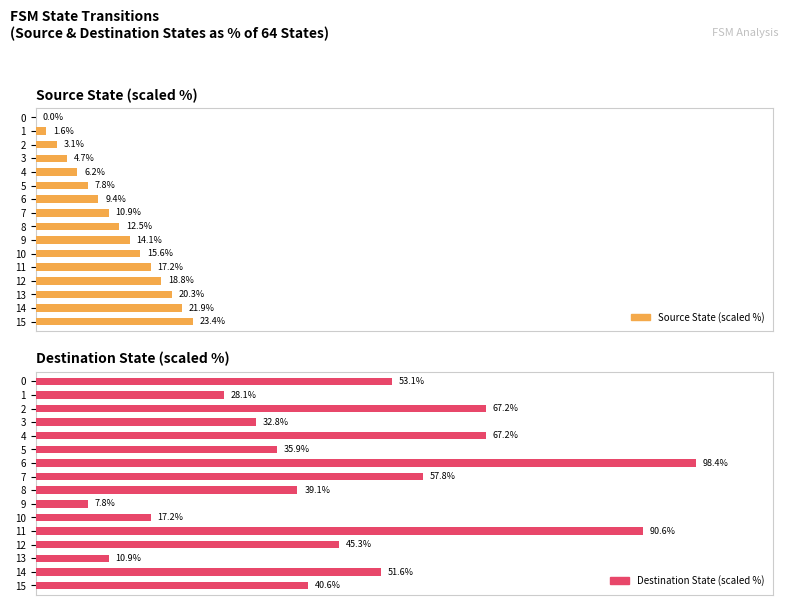

Reading left to right, extract all data points from this chart.

Source State (scaled %): 0.0	1.6	3.1	4.7	6.2	7.8	9.4	10.9	12.5	14.1	15.6	17.2	18.8	20.3	21.9	23.4
Destination State (scaled %): 53.1	28.1	67.2	32.8	67.2	35.9	98.4	57.8	39.1	7.8	17.2	90.6	45.3	10.9	51.6	40.6